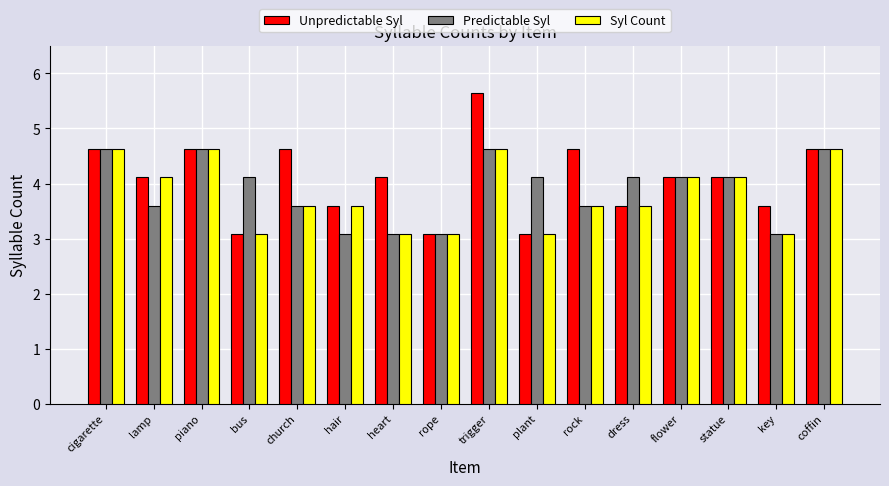

What position from the right is flower?

4